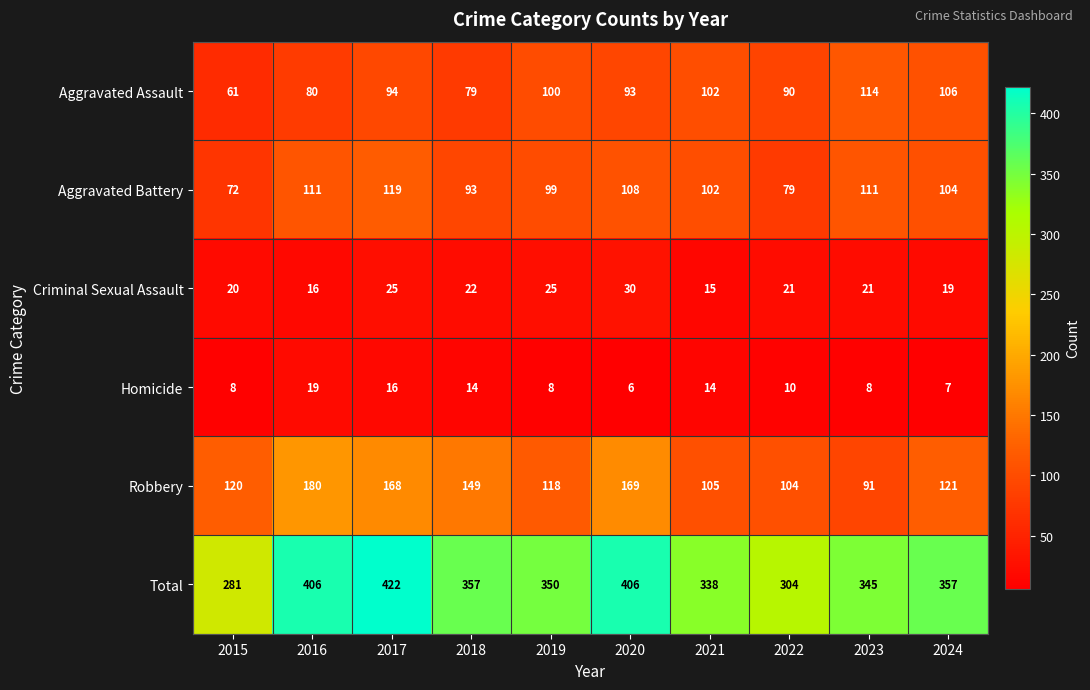

Rank the series by their maximum value, from highest to lowest.

Total, Robbery, Aggravated Battery, Aggravated Assault, Criminal Sexual Assault, Homicide